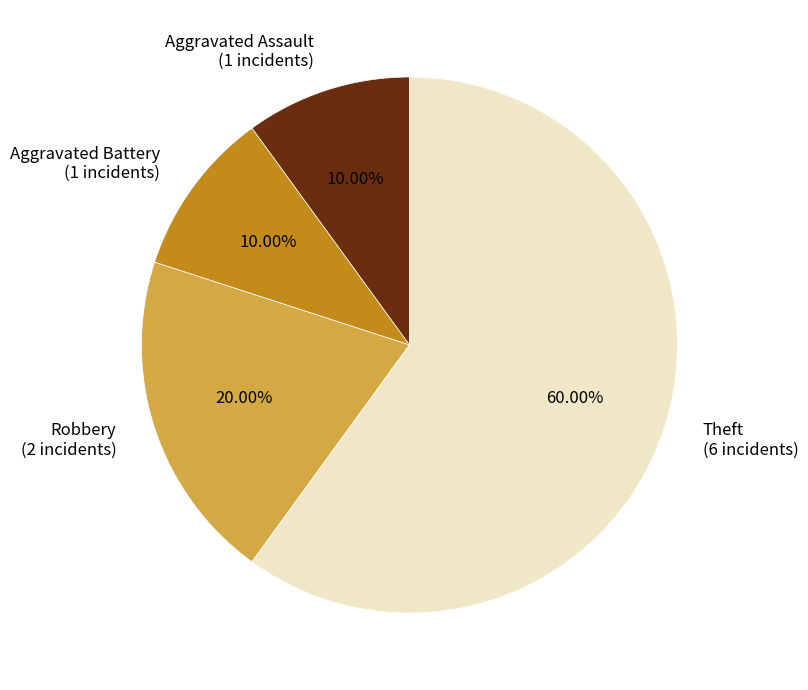

What percentage is the Aggravated Assault slice, to the nearest percent?

10%